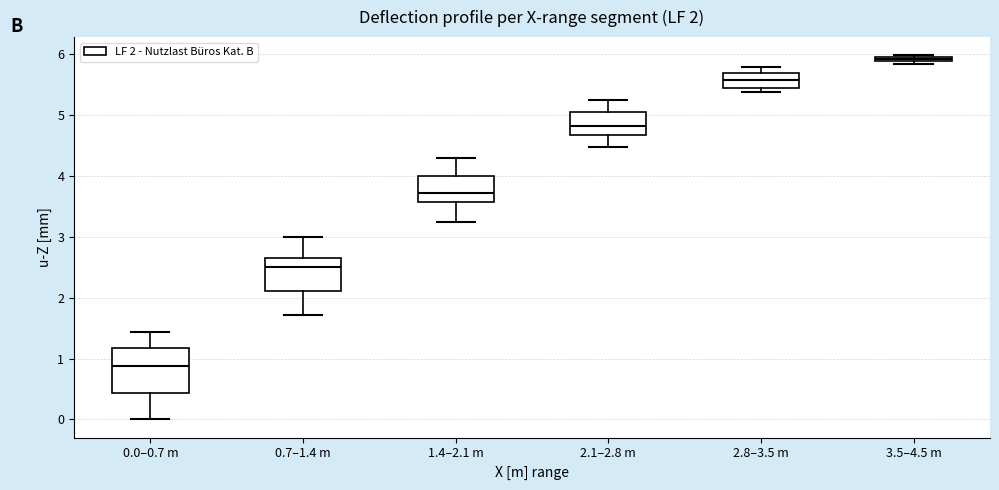

Which box has the highest median line?

3.5–4.5 m